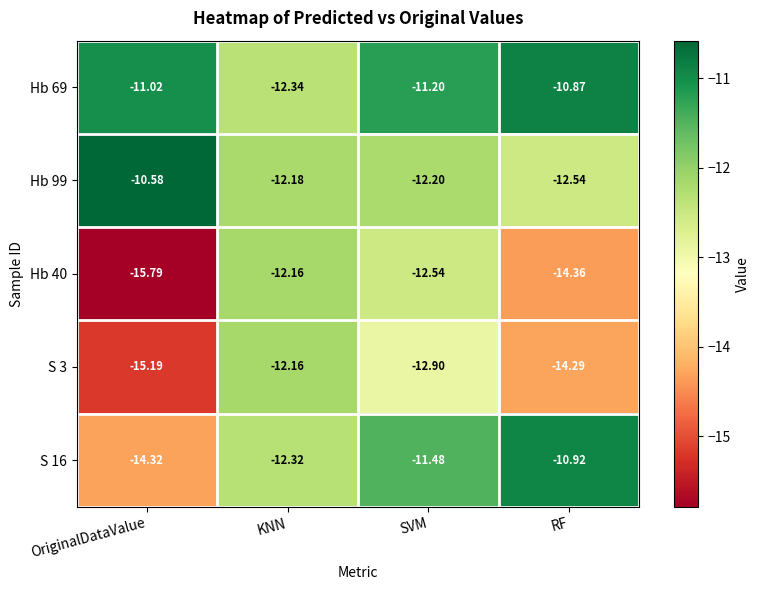

Where is S 16 nearest to the value -12?

KNN